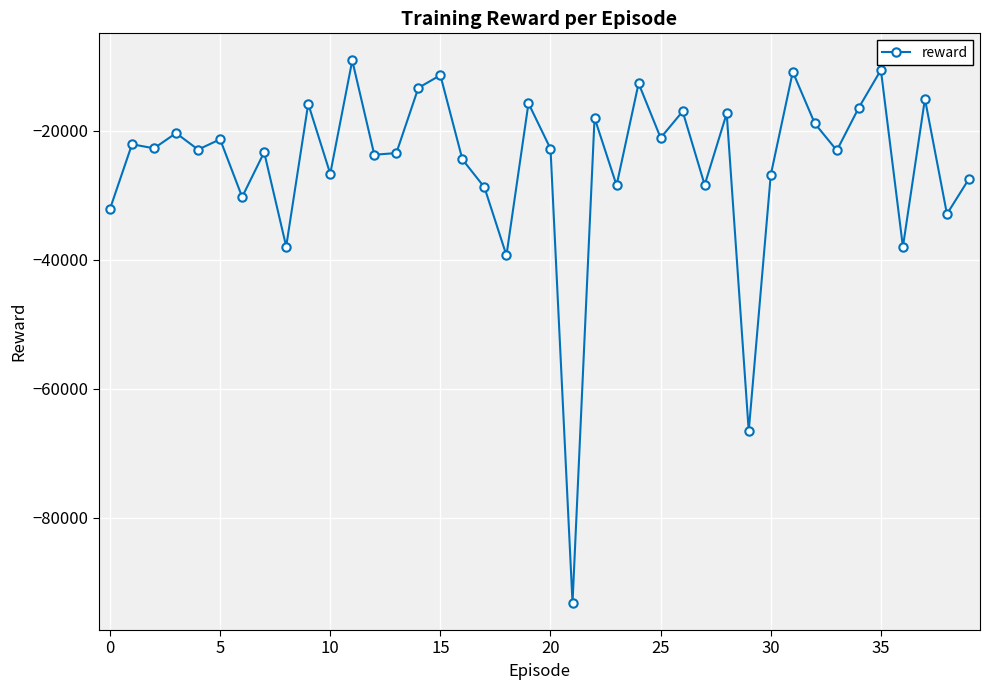

True or false: there are more than 1 points higher than both neighbors.

True